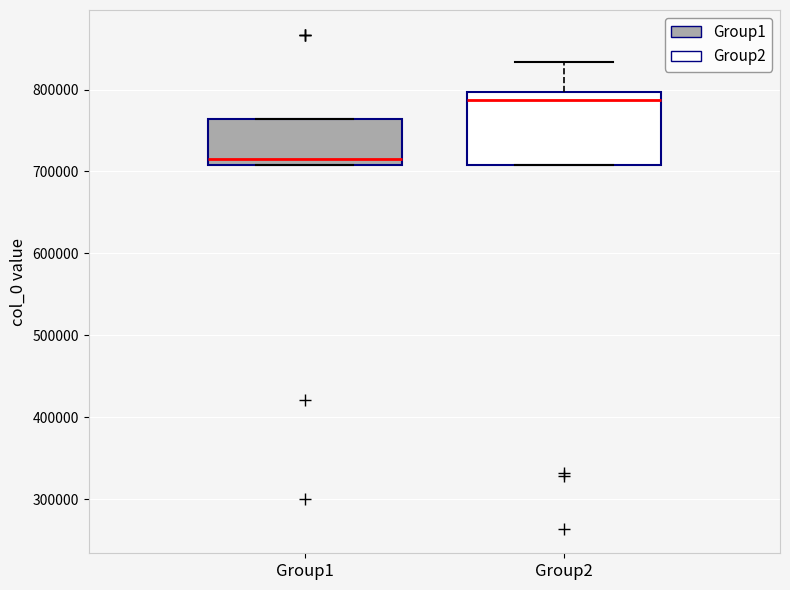

Reading left to right, read every box against the y-axis: the position of its median line, the range the box covers, and the ends of its whiskers. The values are not printed on the chart, so give them approximately, as read against the axis.

Group1: median 720000, box 710000 to 760000, whiskers 710000 to 760000
Group2: median 790000, box 710000 to 800000, whiskers 710000 to 830000